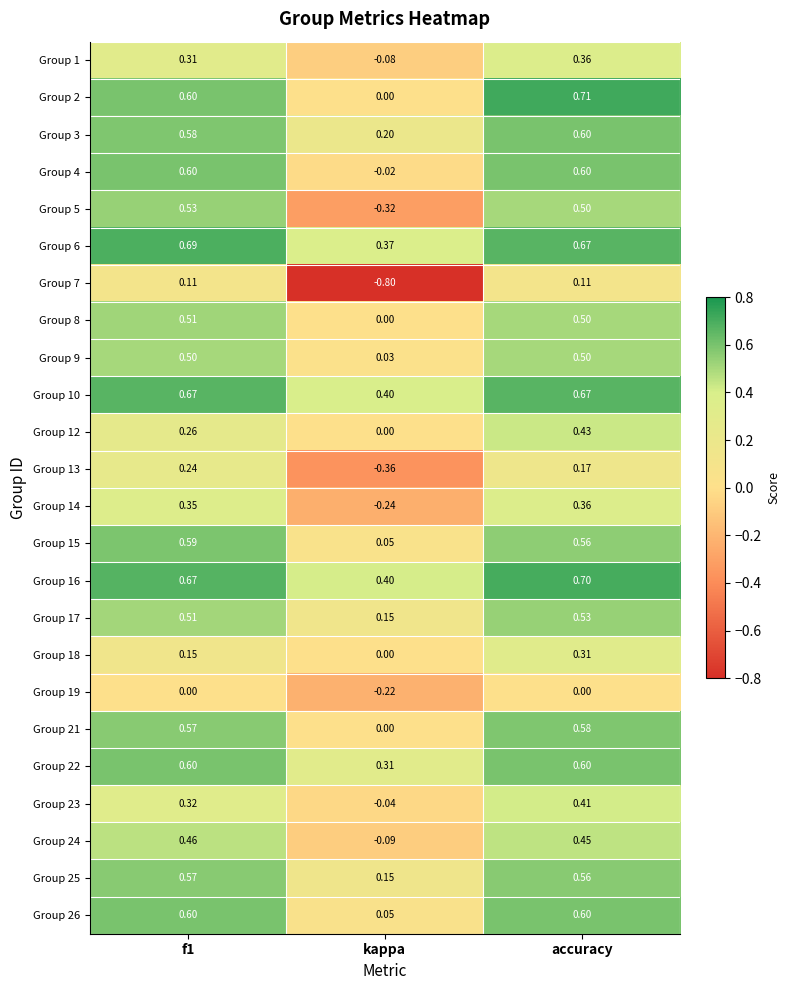

At which category is the sum across all series the highest?

accuracy